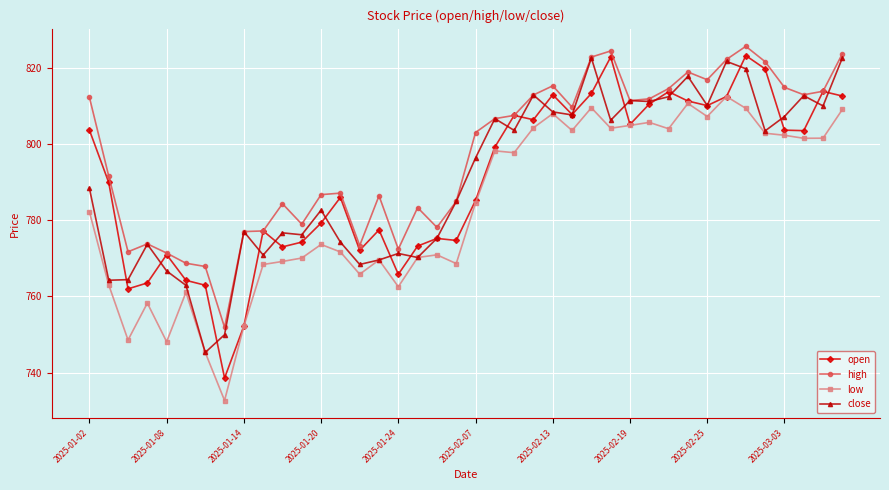

Count the number of data series in this chart.

4